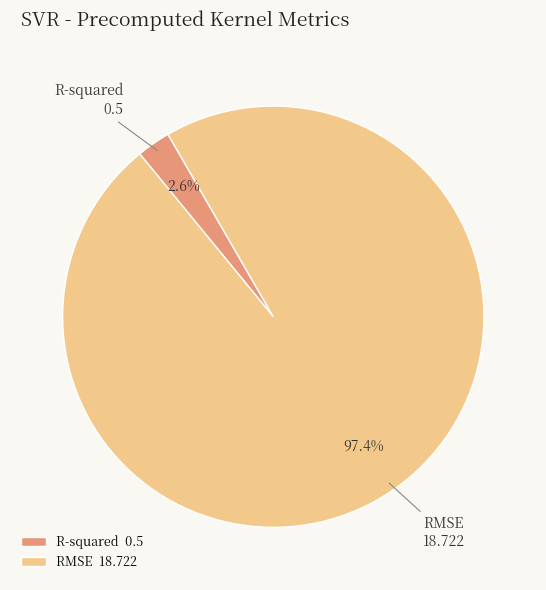

Rank the categories by value from lowest to highest.

R-squared, RMSE